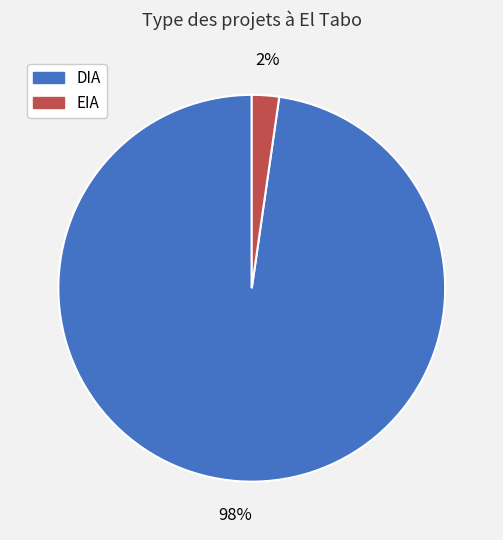

To the nearest percent, what is the average slice percentage?

50%